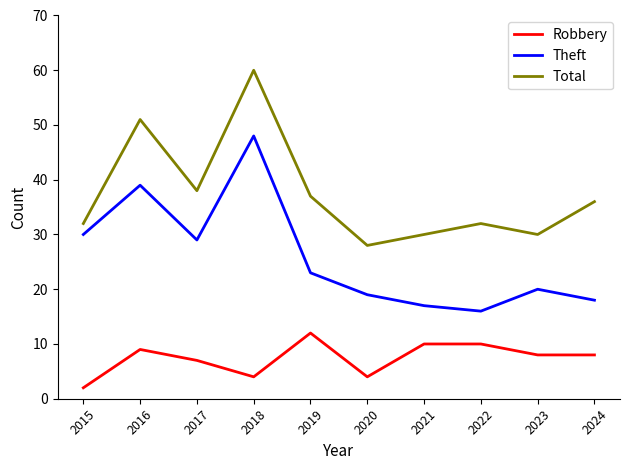

Rank the series by their maximum value, from highest to lowest.

Total, Theft, Robbery